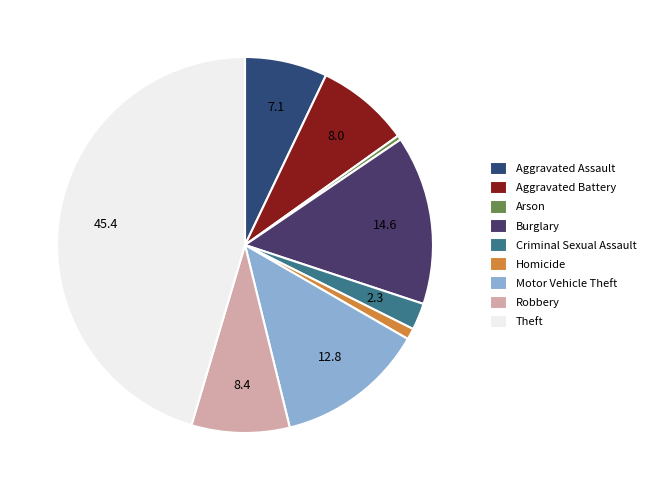

What percentage is the Aggravated Assault slice, to the nearest percent?

7%